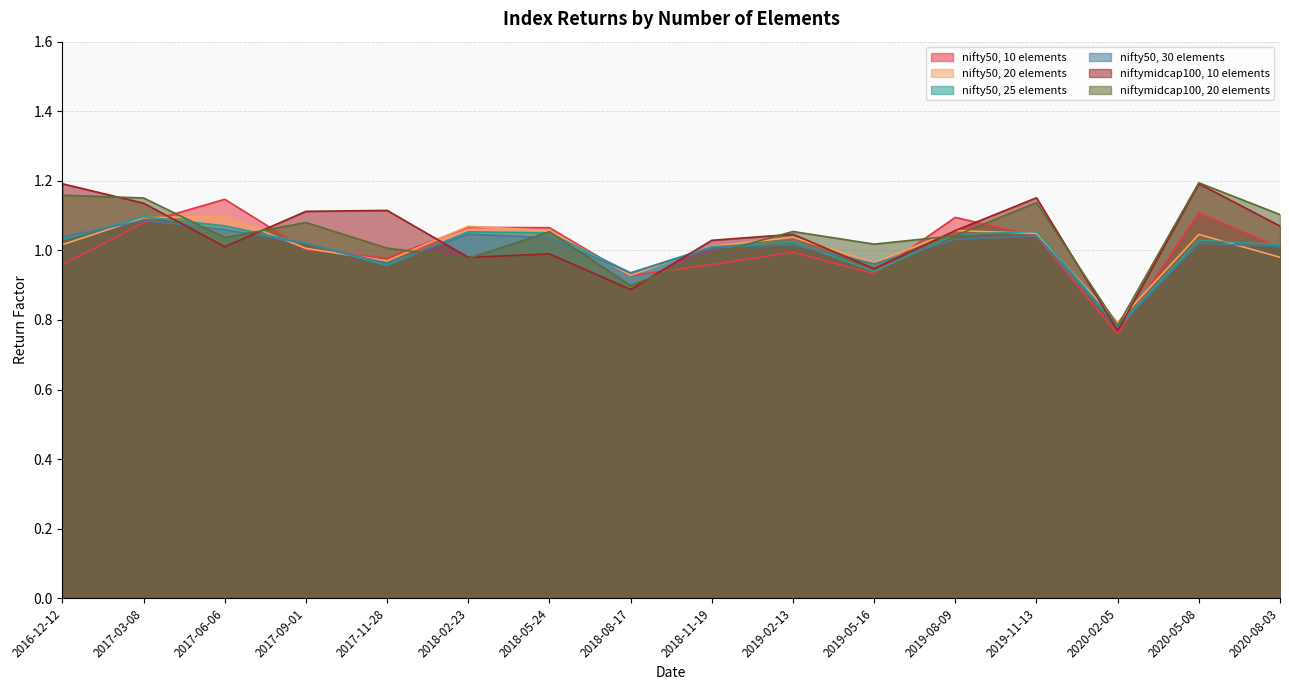

What is the total value across all series at 2017-03-08?

6.6